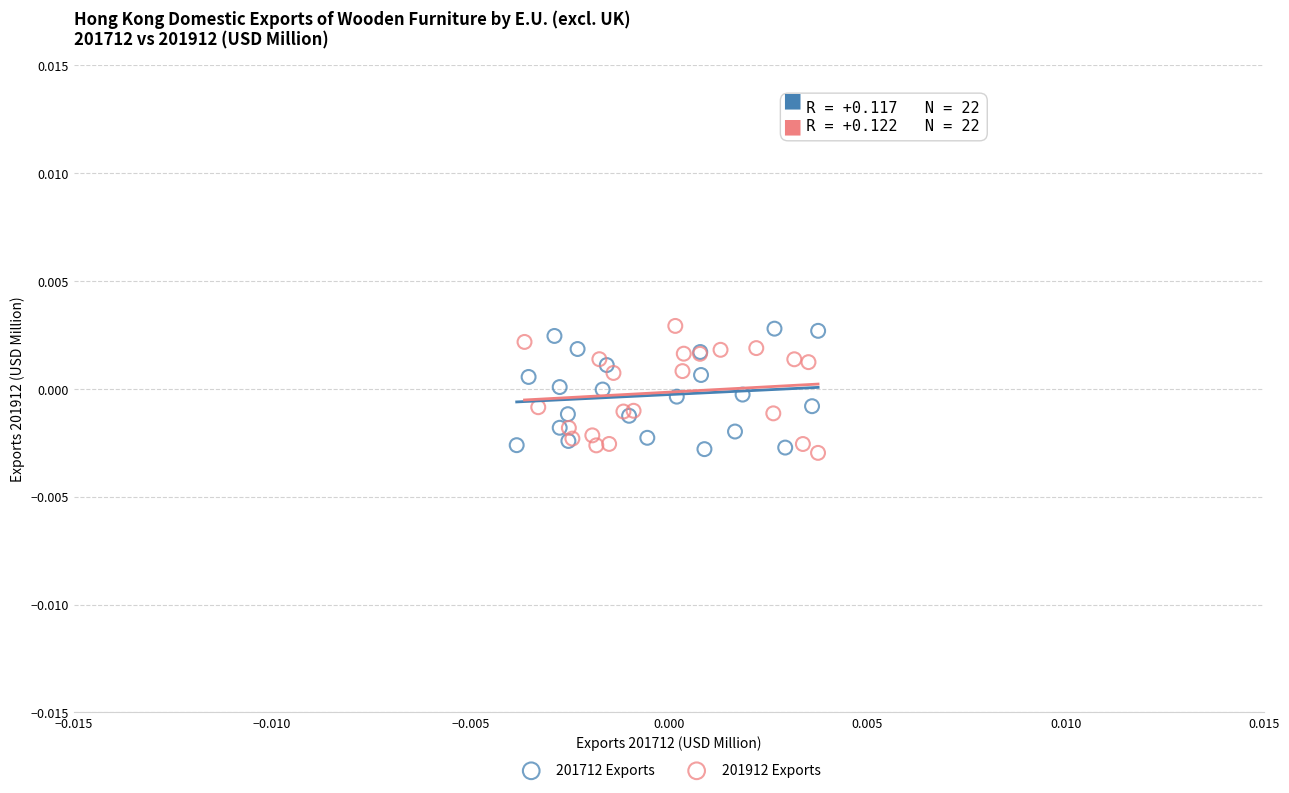

What are all the series names shown in the legend?

201712 Exports, 201912 Exports